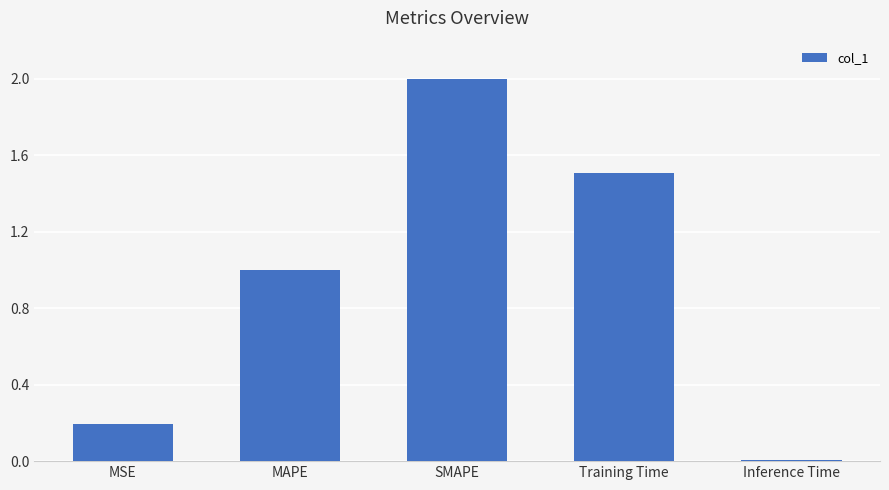

What is the label of the 1st bar from the right?

Inference Time